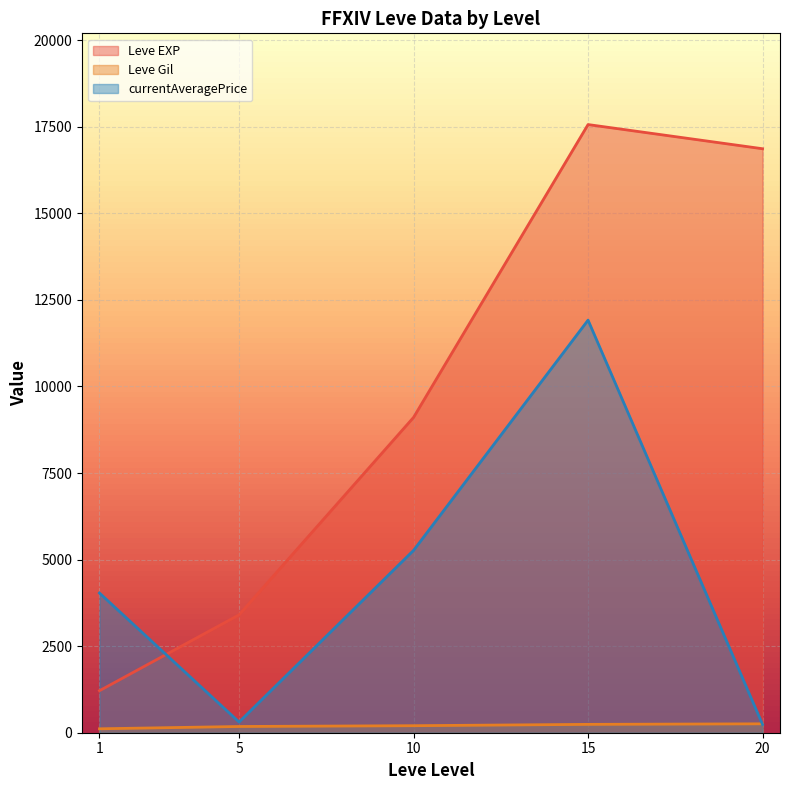

At which category is the sum across all series the highest?

15